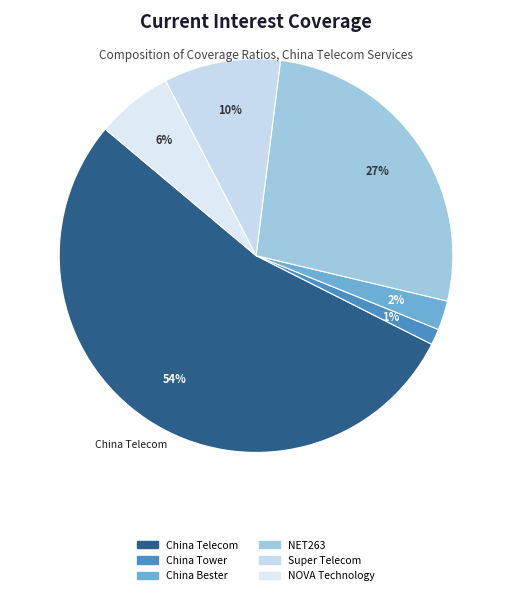

Is it true that NOVA Technology is 19% of the pie?

False